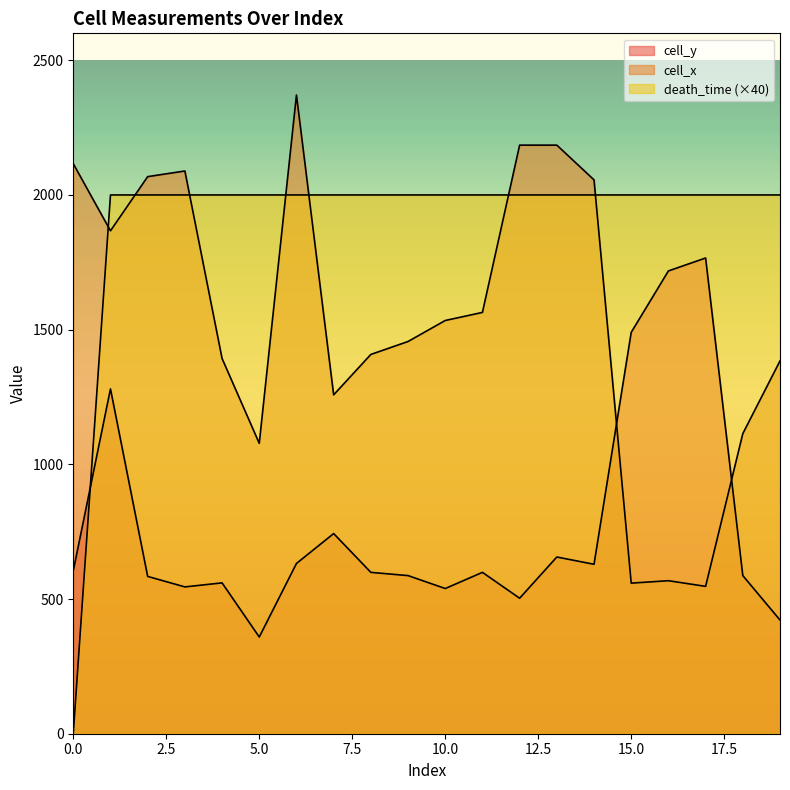

Which series ends up on top after the final intersection of cell_y and cell_x?

cell_x